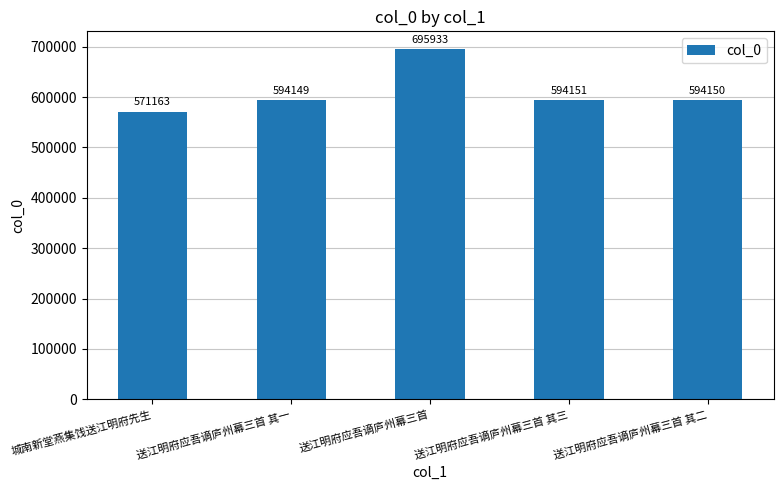

Which label corresponds to the largest value in the chart?

送江明府应吾谪庐州幕三首